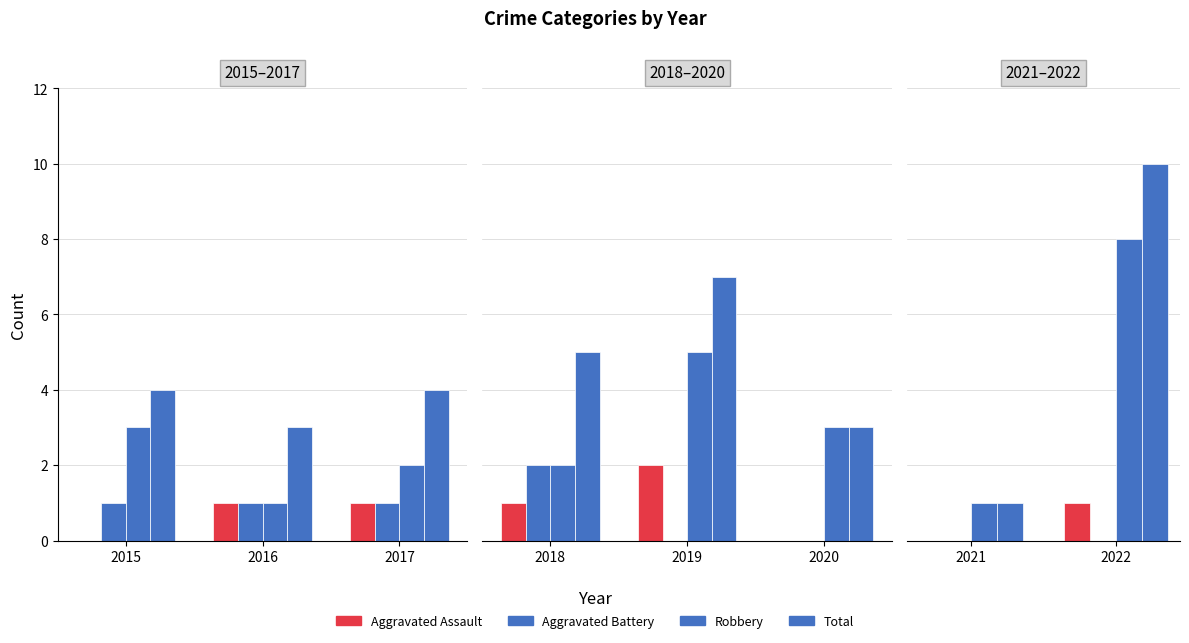

What is the sum of all Robbery values?

9